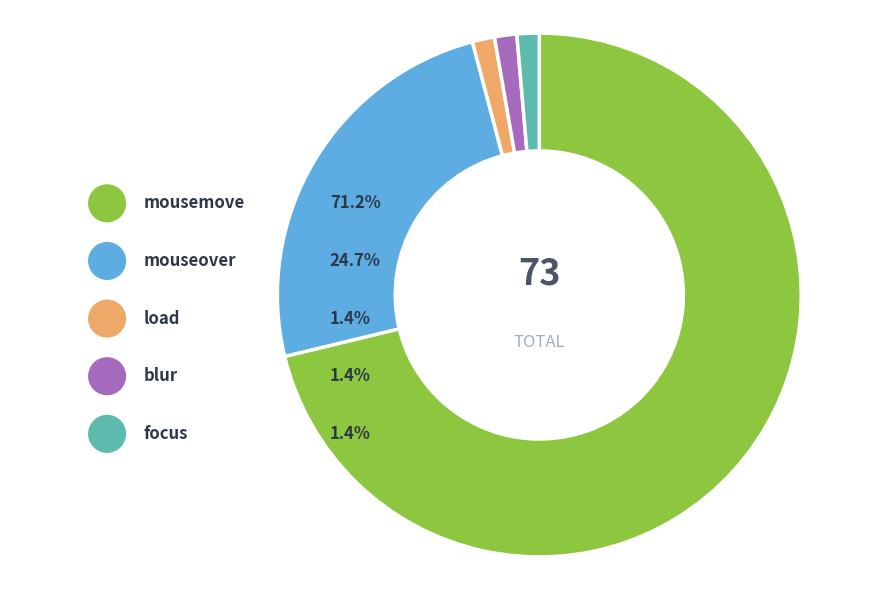

To the nearest percent, what is the average slice percentage?

20%